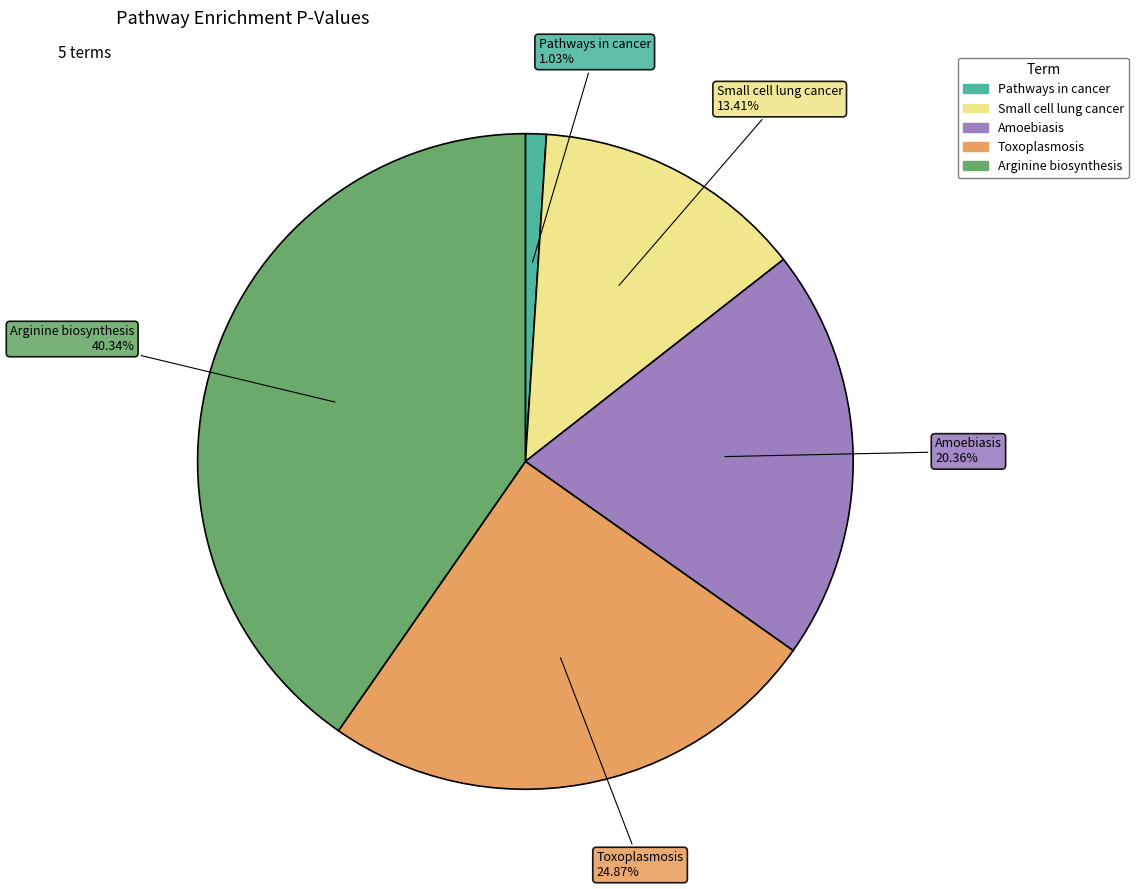

To the nearest percent, what is the difference between the largest and smallest slice percentages?

39%